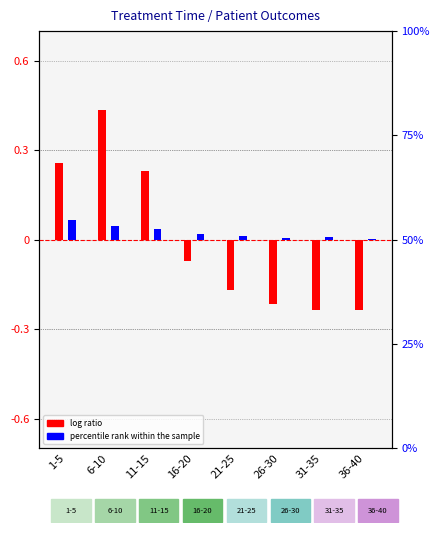

Is the value of percentile rank (deceased %) at 16-20 greater than the value of log ratio (hospital normalized) at 26-30?

Yes